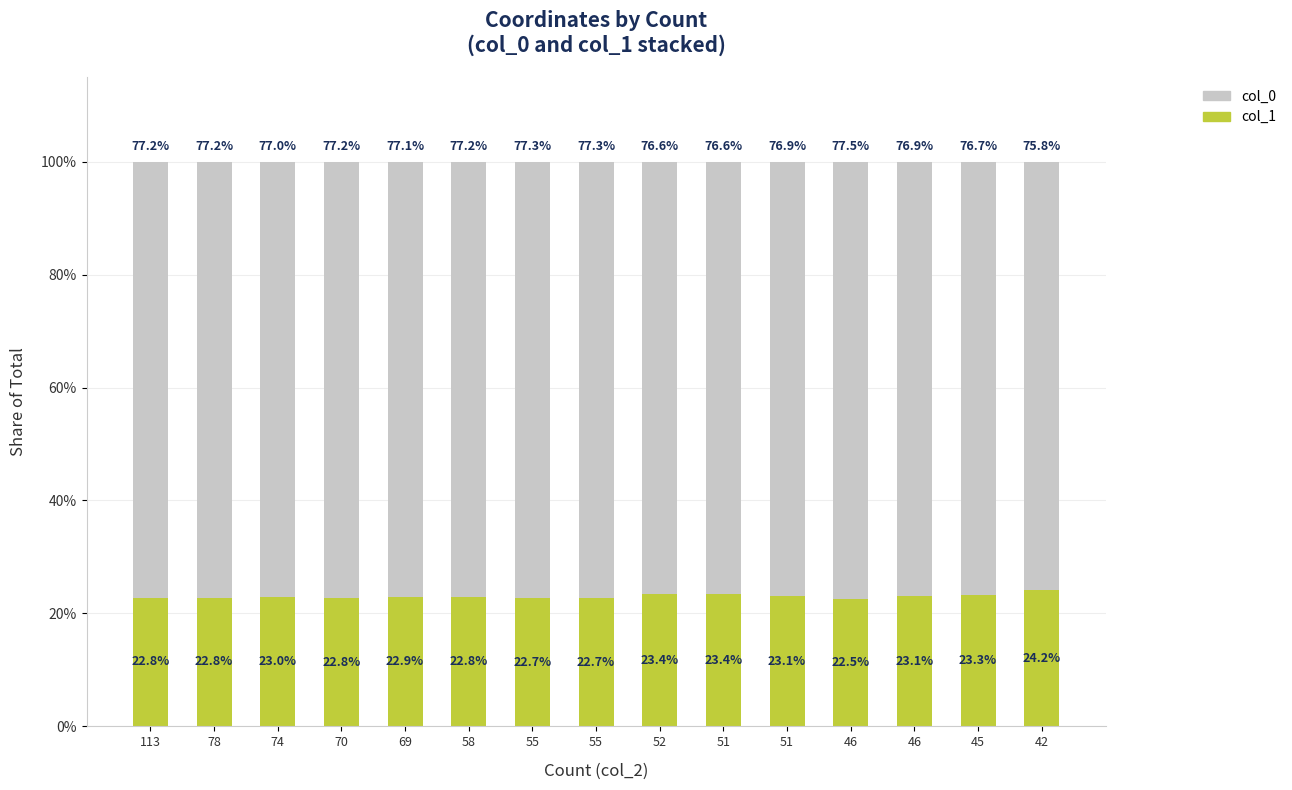

What are all the series names shown in the legend?

col_0, col_1